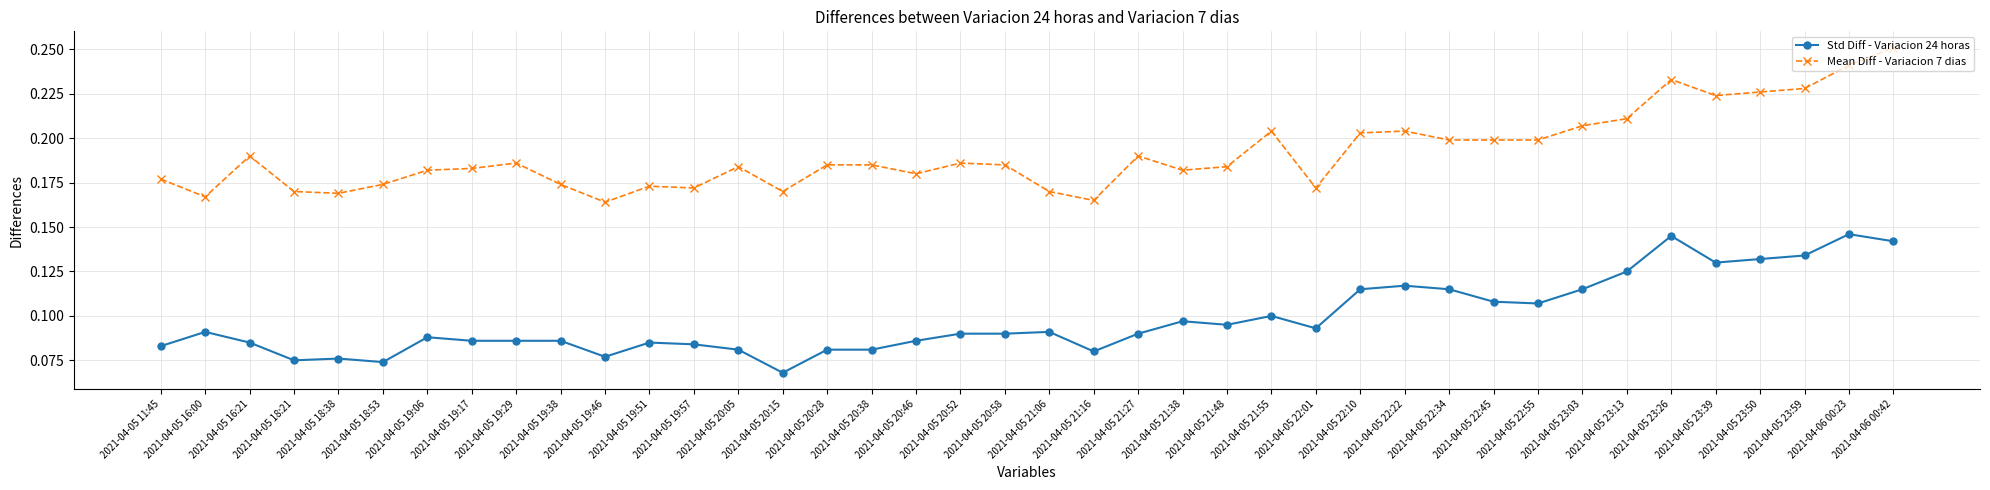

True or false: Std Diff - Variacion 24 horas and Mean Diff - Variacion 7 dias cross at least once.

False